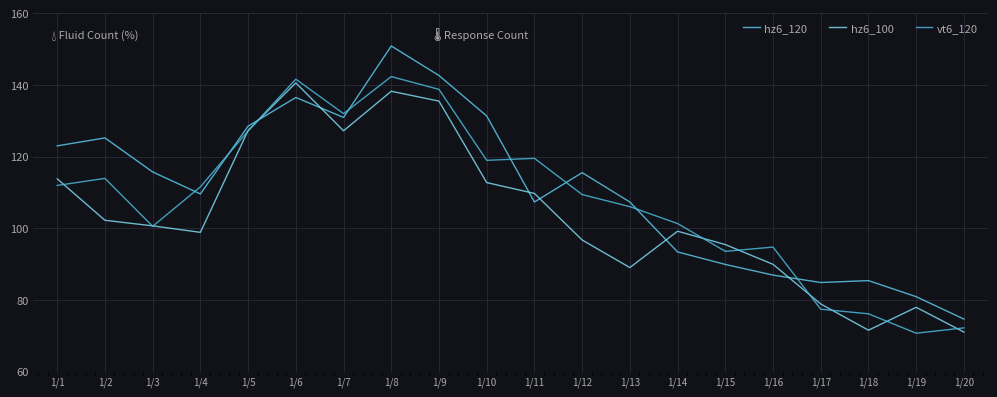

Between 1/14 and 1/4, which is larger?

1/4